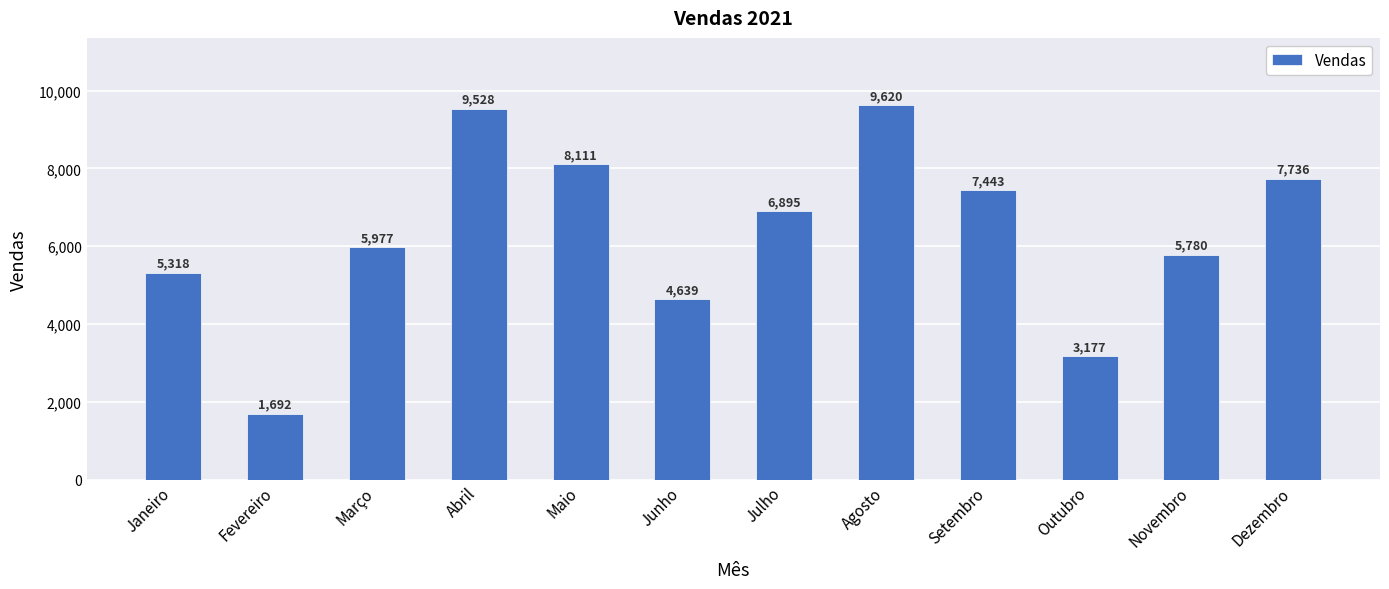

List the labels in order of value, smallest first.

Fevereiro, Outubro, Junho, Janeiro, Novembro, Março, Julho, Setembro, Dezembro, Maio, Abril, Agosto